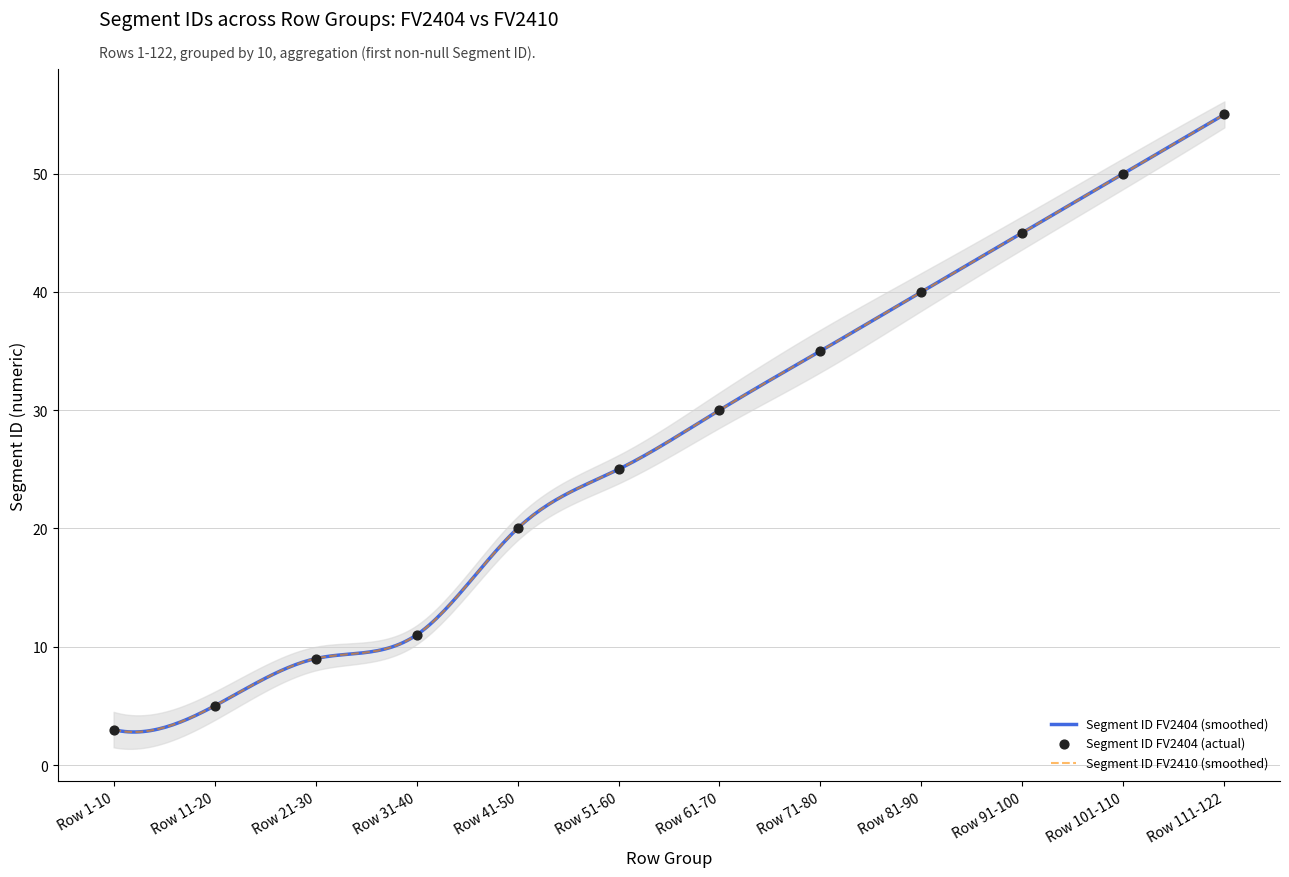

Approximately how many times larger is the value at Row 101-110 compared to Row 31-40?

4.5